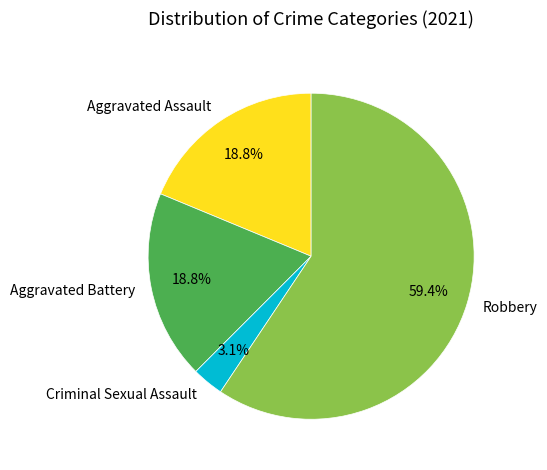

Which slice is the largest?

Robbery